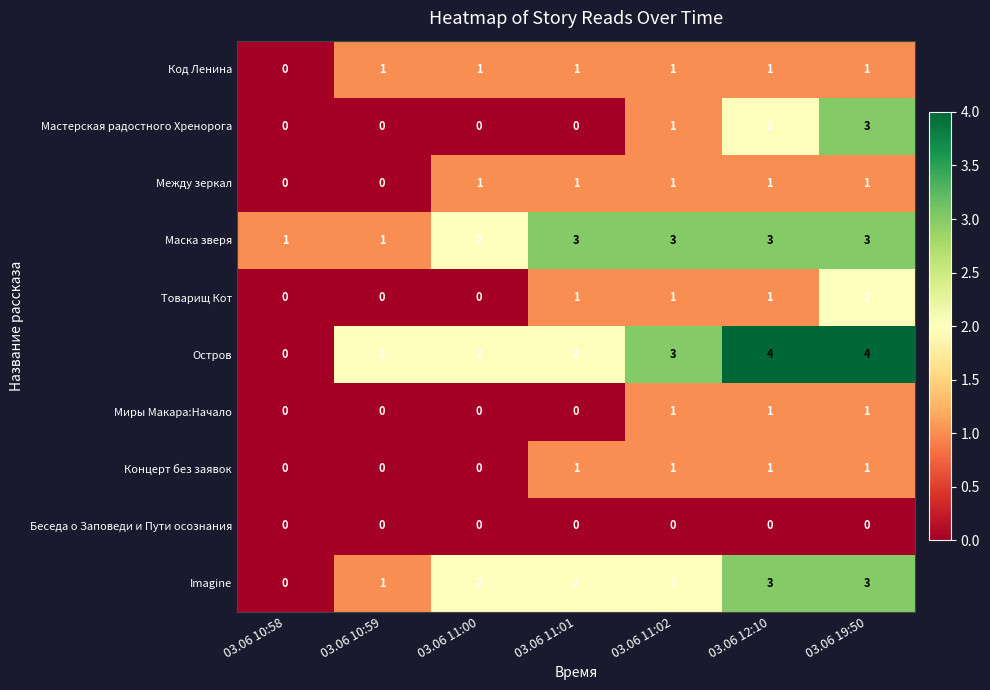

The Товарищ Кот series shows 1 at 03.06 12:10. True or false?

True